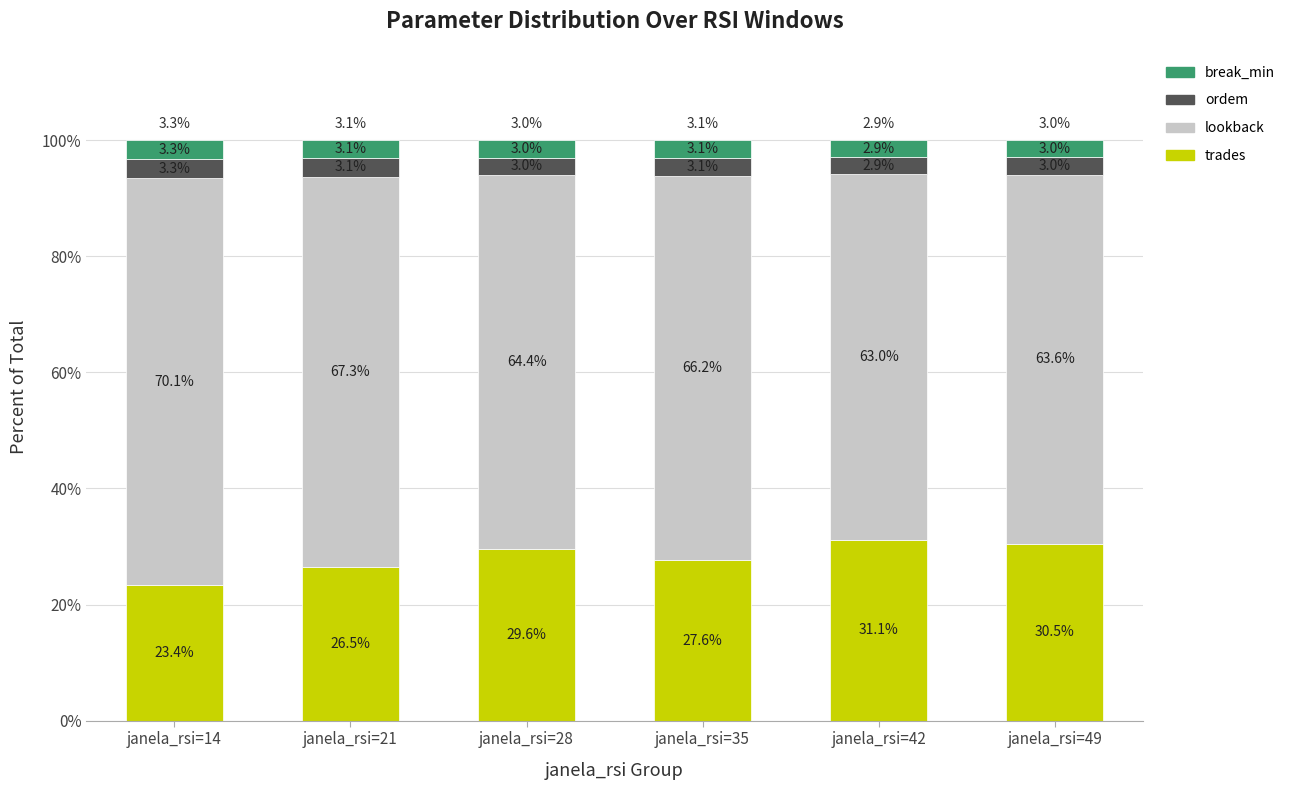

Reading right to left, what are the values for trades?

janela_rsi=49=30.5	janela_rsi=42=31.1	janela_rsi=35=27.6	janela_rsi=28=29.6	janela_rsi=21=26.5	janela_rsi=14=23.4